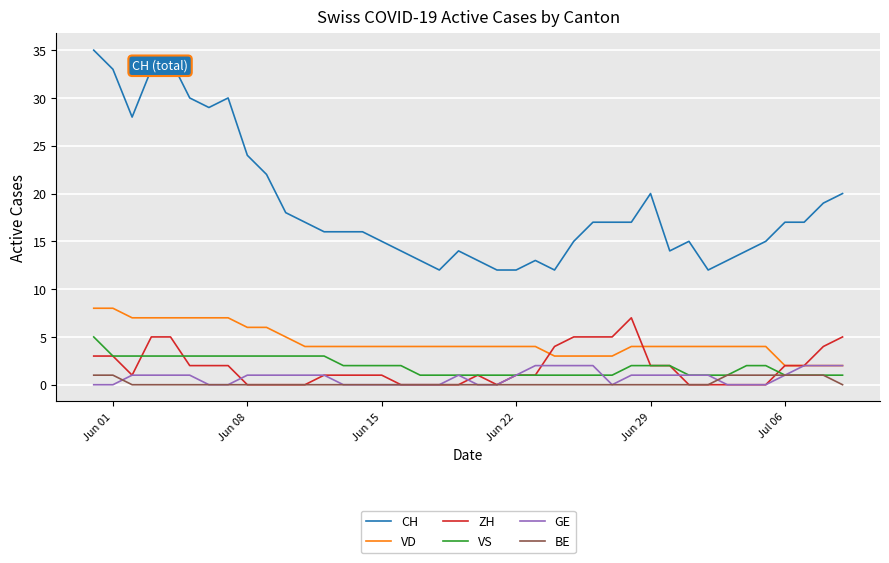

What is the highest value of the VS series?

5